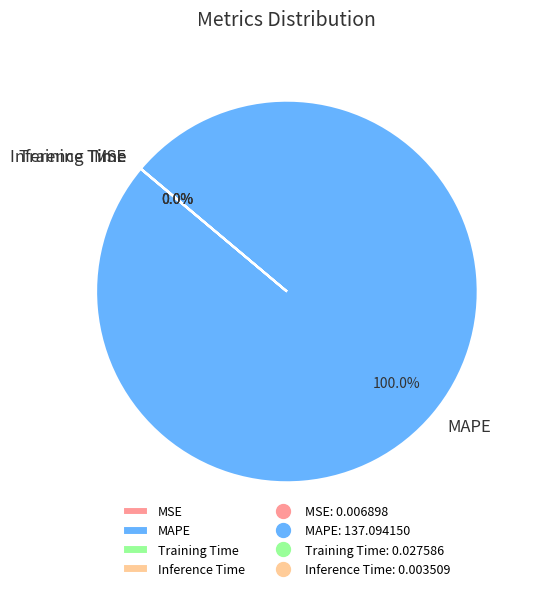

To the nearest percent, what is the difference between the largest and smallest slice percentages?

100%